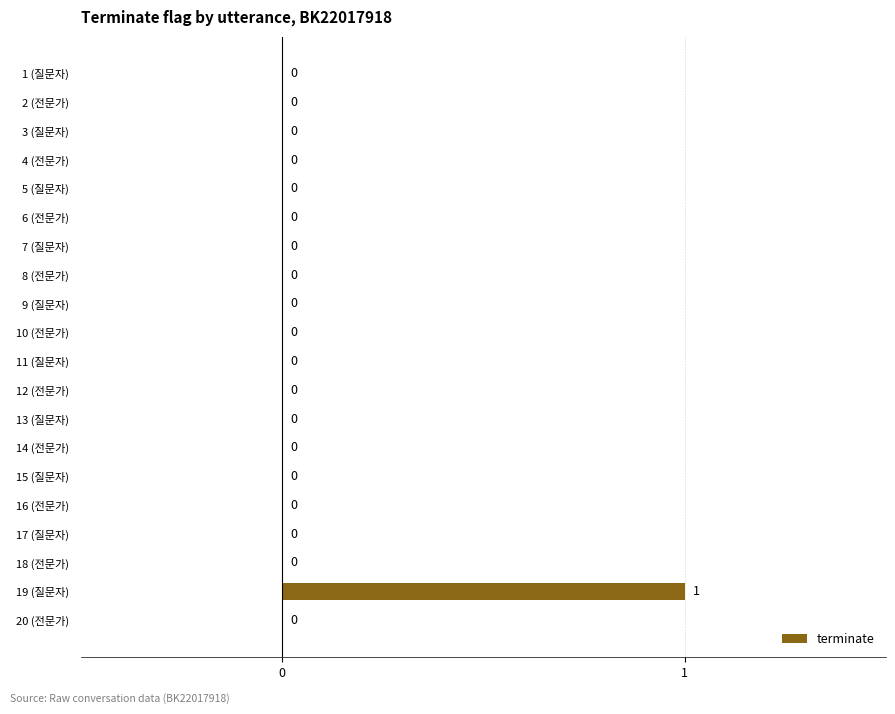

Reading top to bottom, transcribe all the data shown in this chart.

1 (질문자)=0	2 (전문가)=0	3 (질문자)=0	4 (전문가)=0	5 (질문자)=0	6 (전문가)=0	7 (질문자)=0	8 (전문가)=0	9 (질문자)=0	10 (전문가)=0	11 (질문자)=0	12 (전문가)=0	13 (질문자)=0	14 (전문가)=0	15 (질문자)=0	16 (전문가)=0	17 (질문자)=0	18 (전문가)=0	19 (질문자)=1	20 (전문가)=0